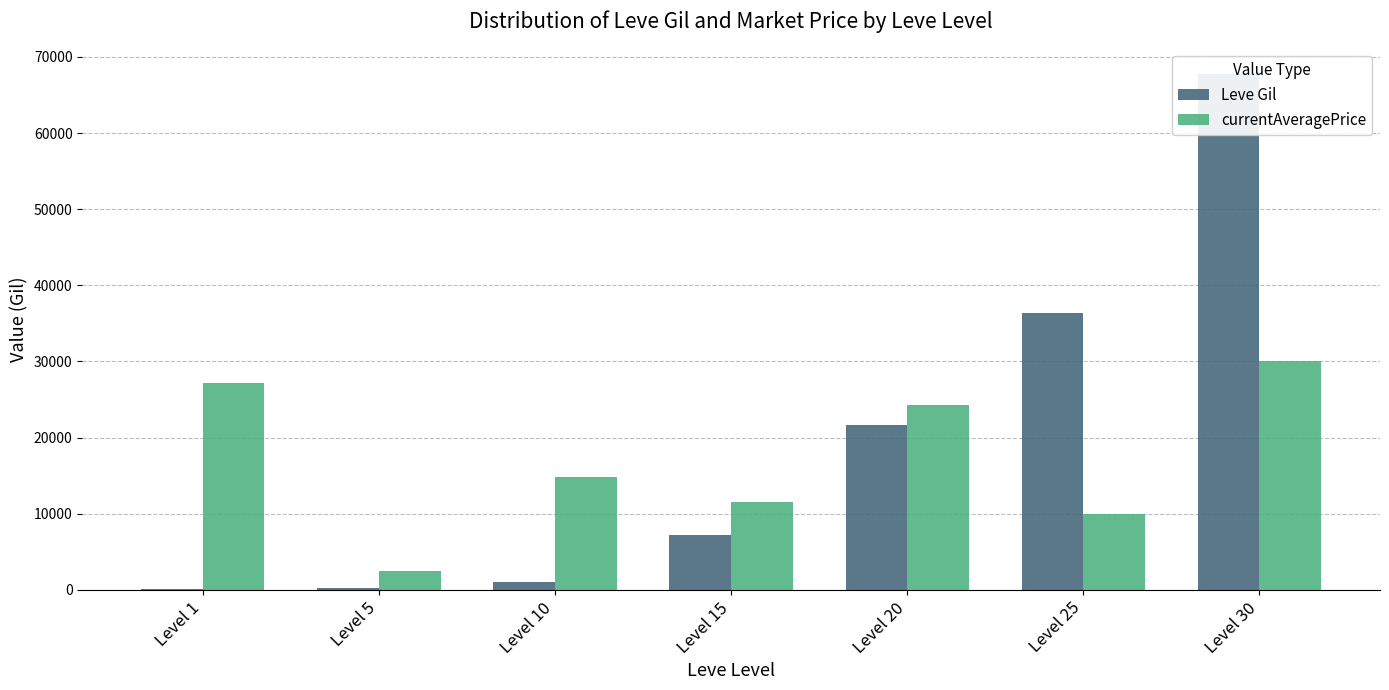

Rank the series by their maximum value, from lowest to highest.

currentAveragePrice, Leve Gil